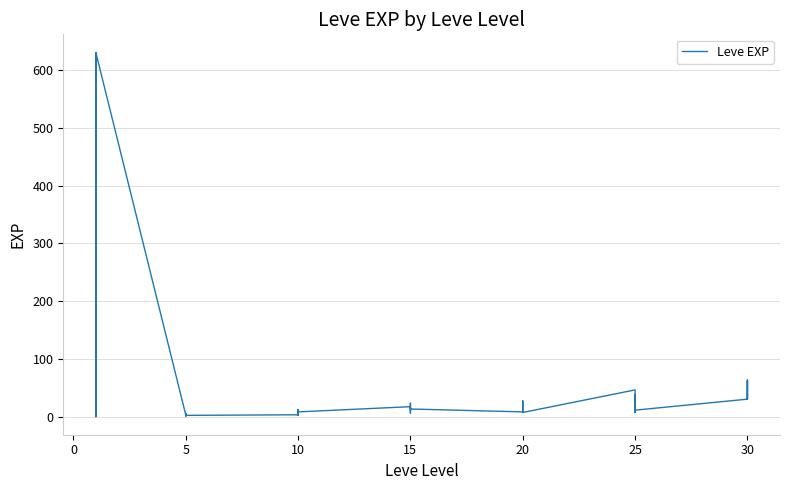

Between 10 and 30, which is larger?

30